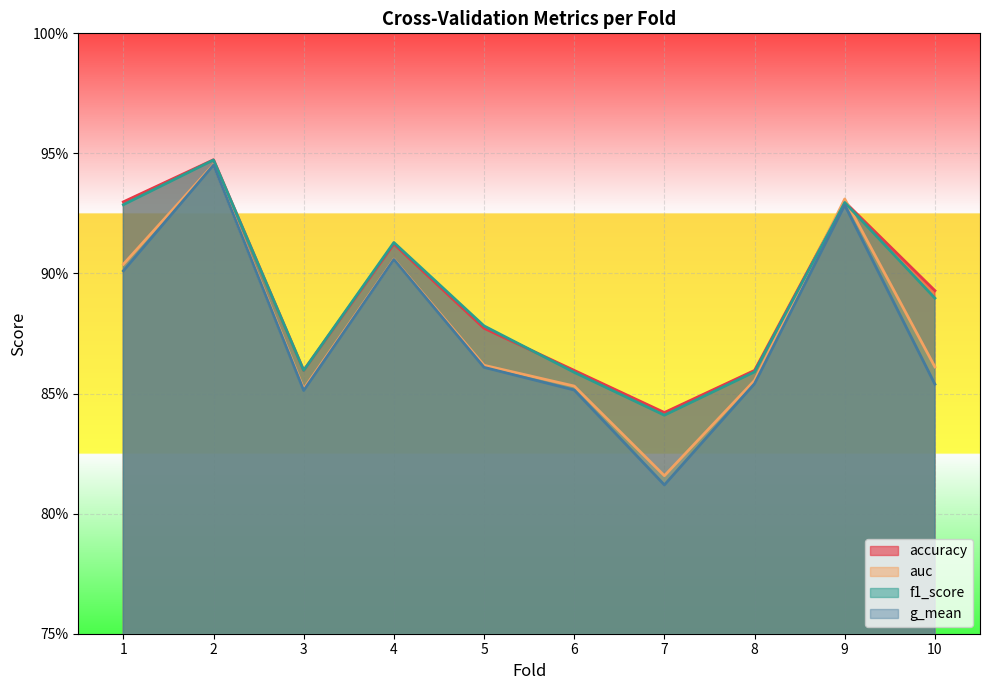

What is the total value across all series at 5?

3.5